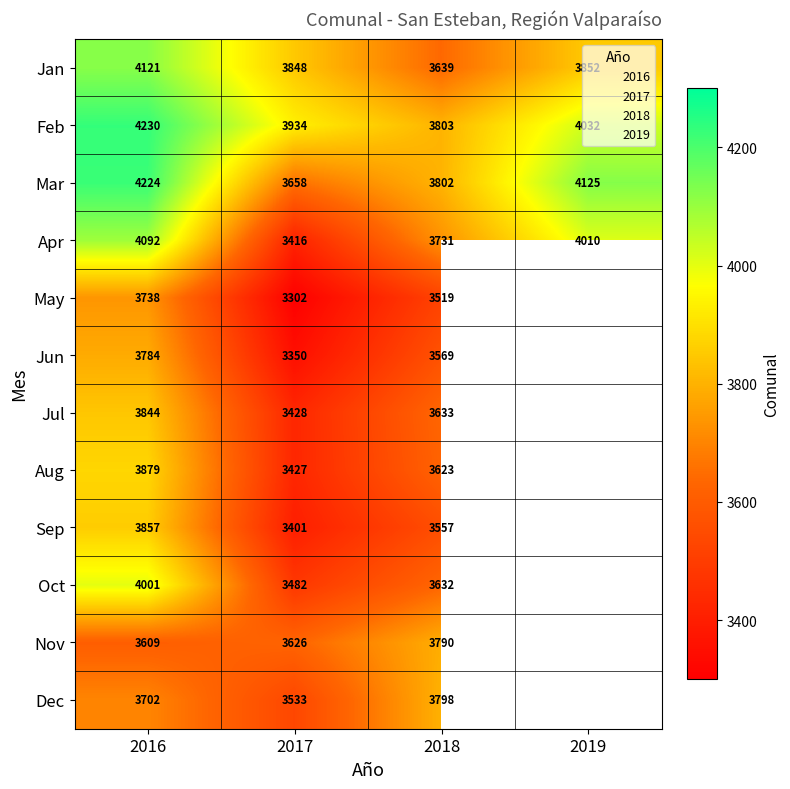

What is the difference between the Feb values at 2017 and 2016?

296